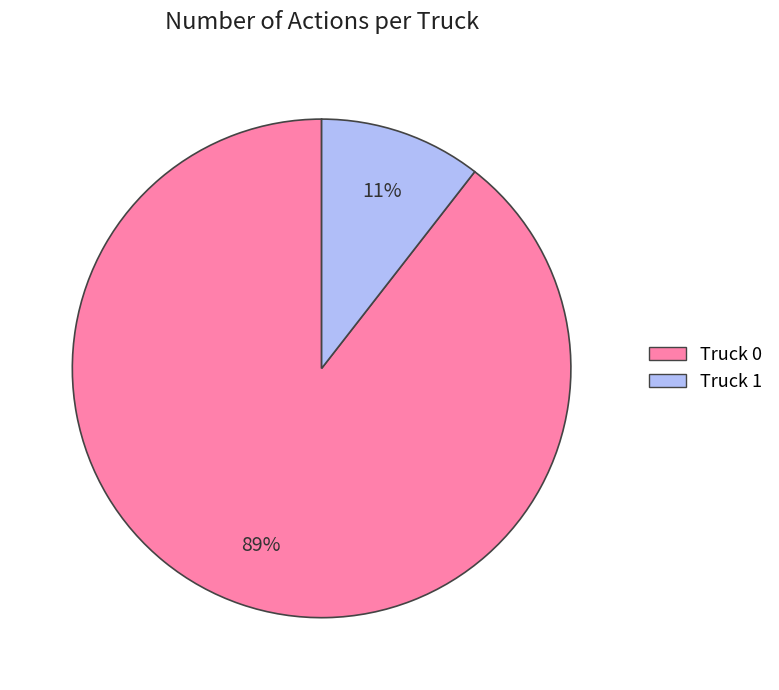

To the nearest percent, what percentage of the pie is Truck 1?

11%